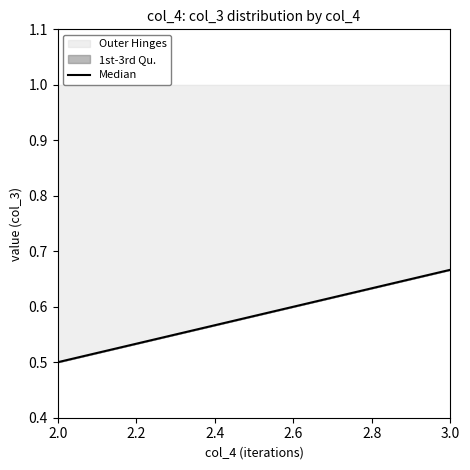

How many data points does each series have?

11